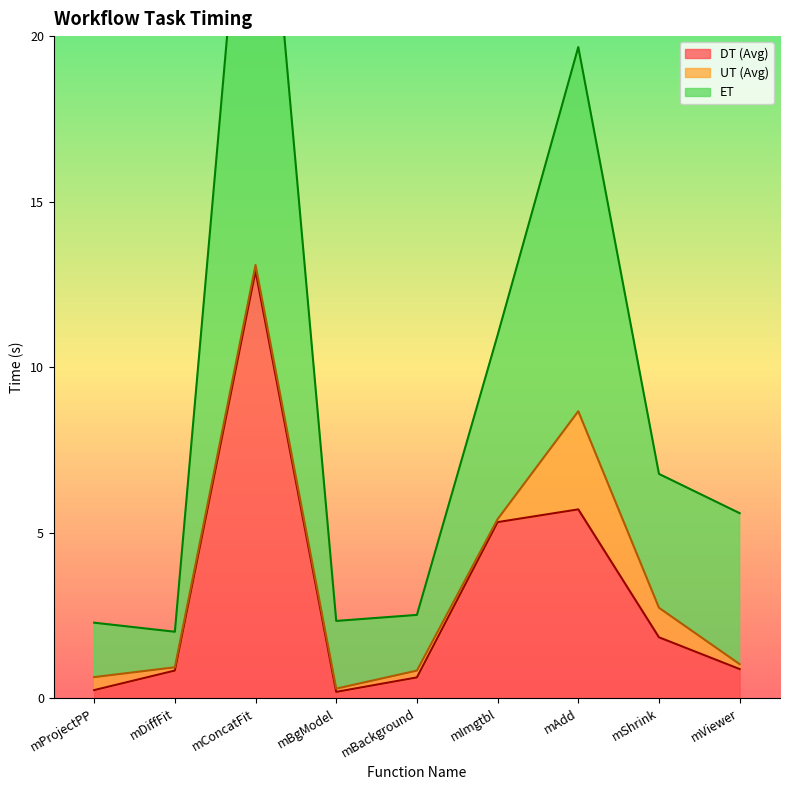

Is it true that DT (Avg) equals 0.6 at mBackground?

True